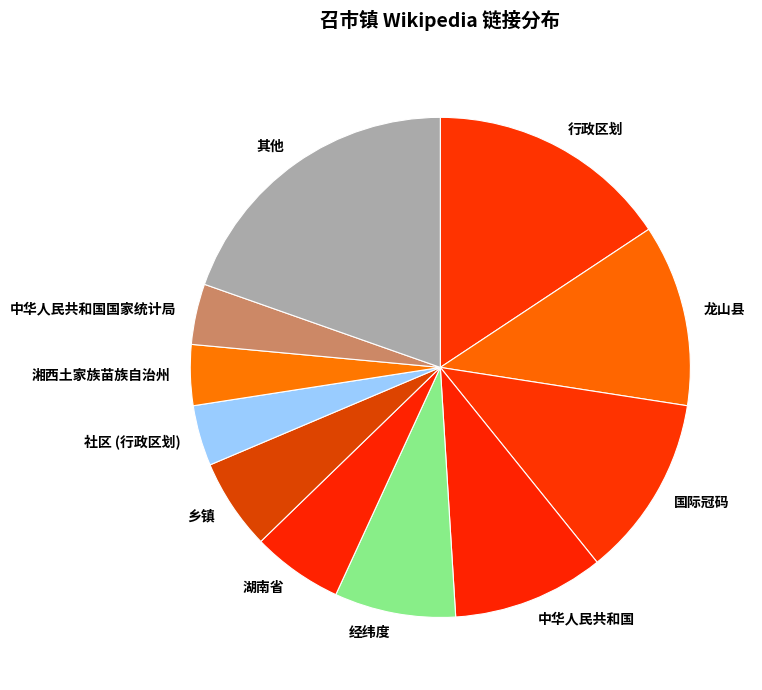

True or false: 湖南省 accounts for 17% of the total.

False